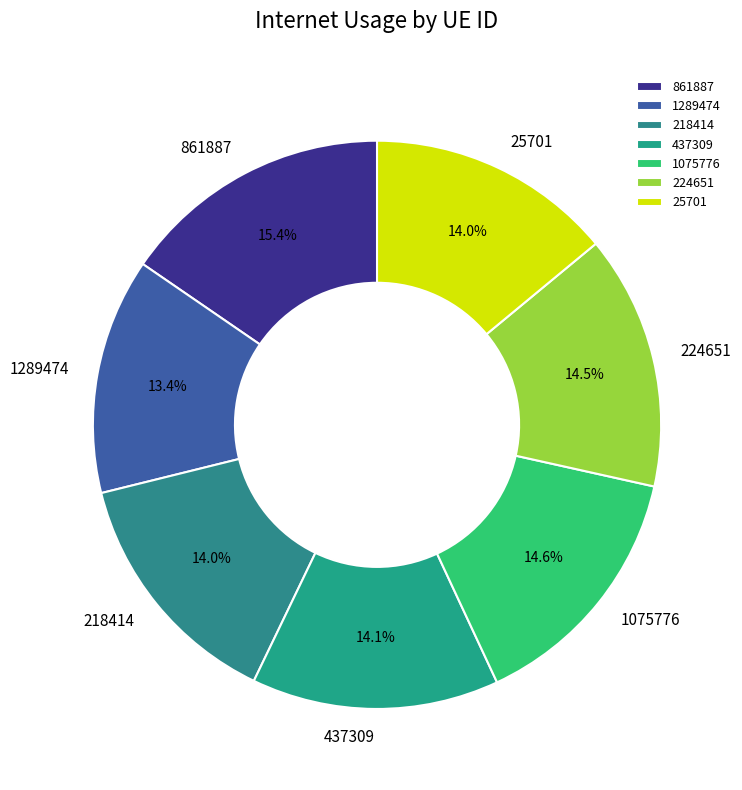

Is there a majority slice in this chart?

No